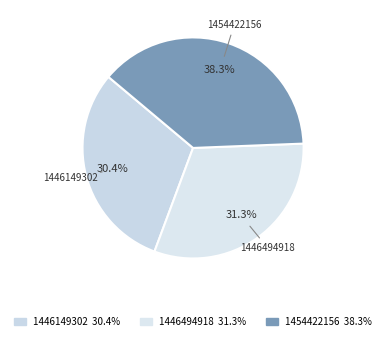

Count the number of slices in the pie.

3